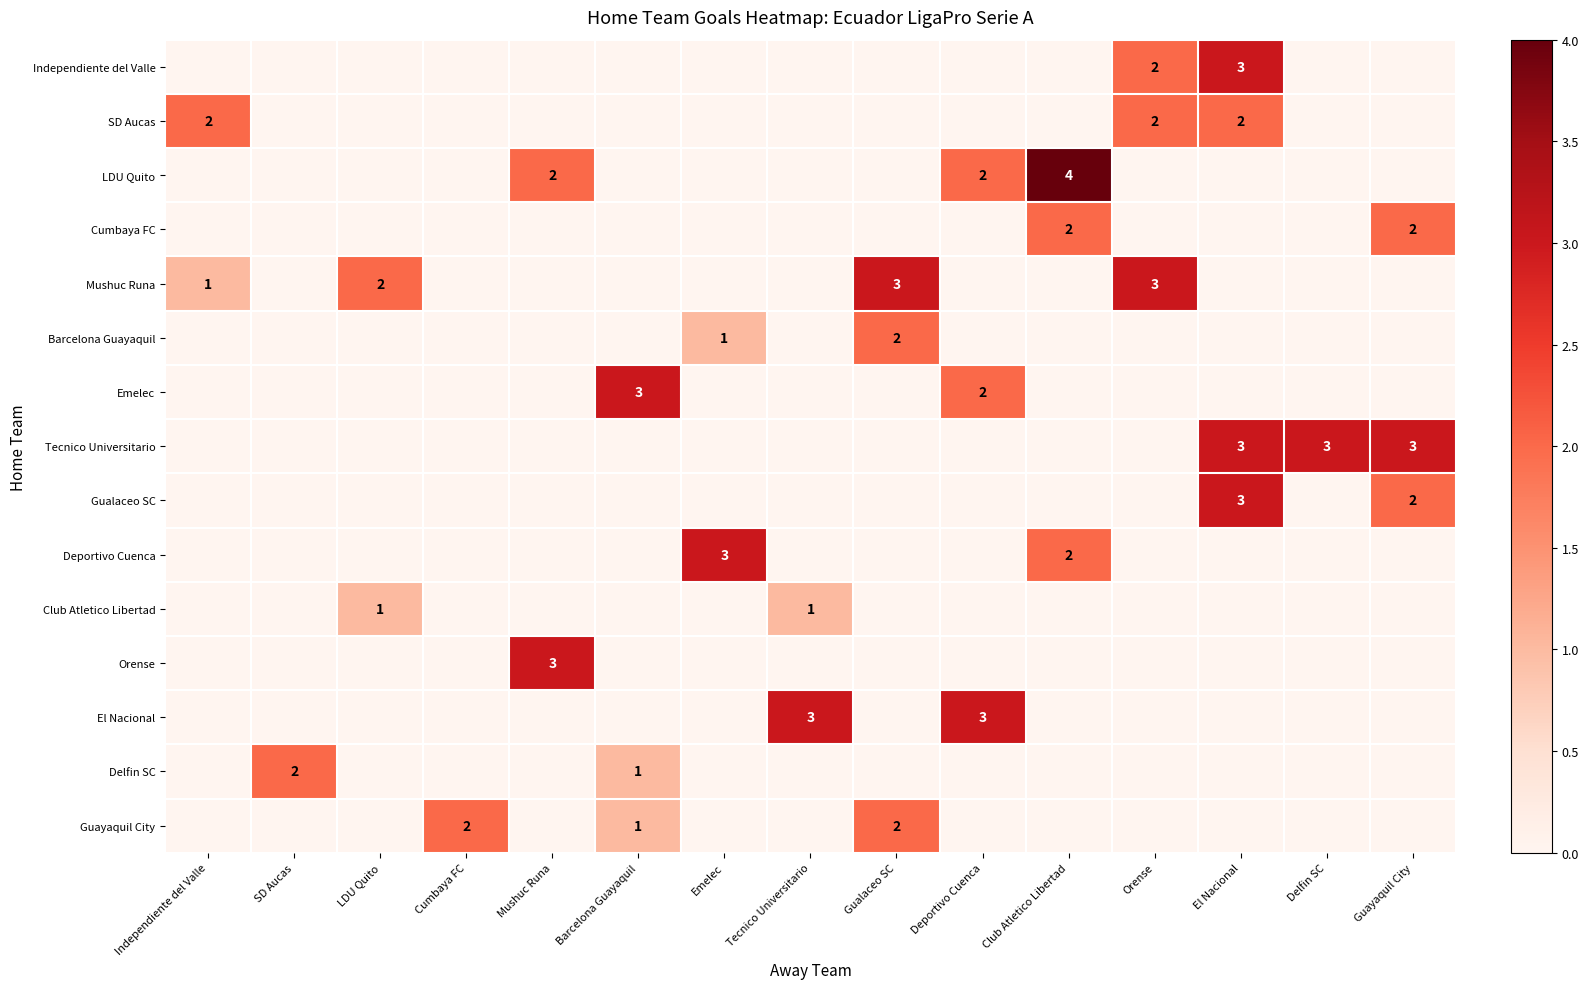

What is the greatest value displayed?

4